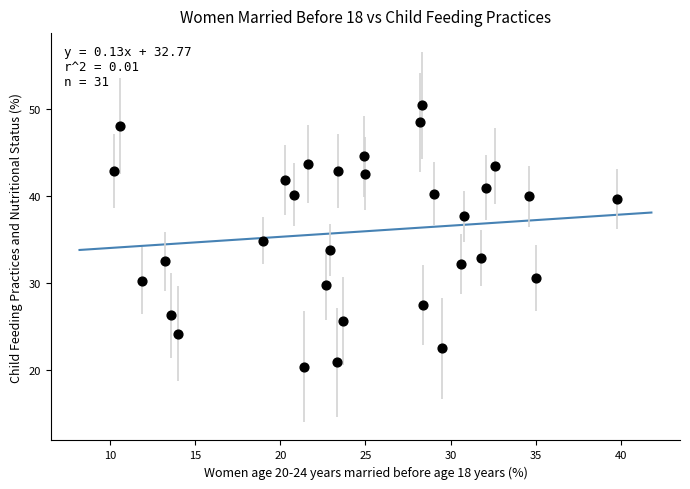

What is the range of Y values (max minus min)?

30.1